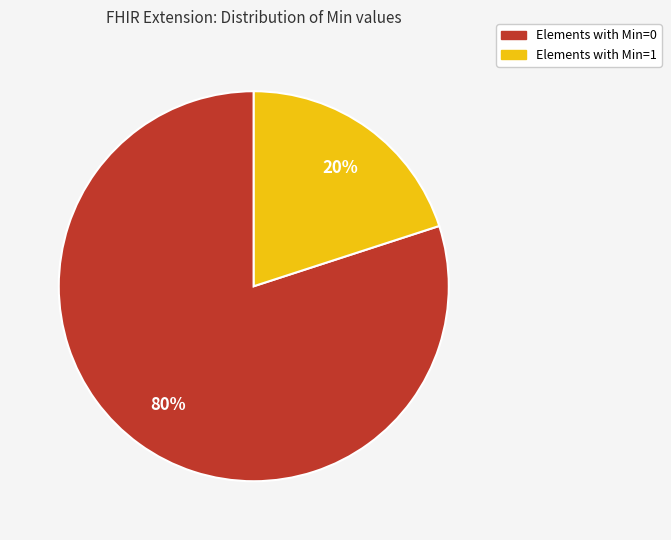

To the nearest percent, what is the difference between the largest and smallest slice percentages?

60%